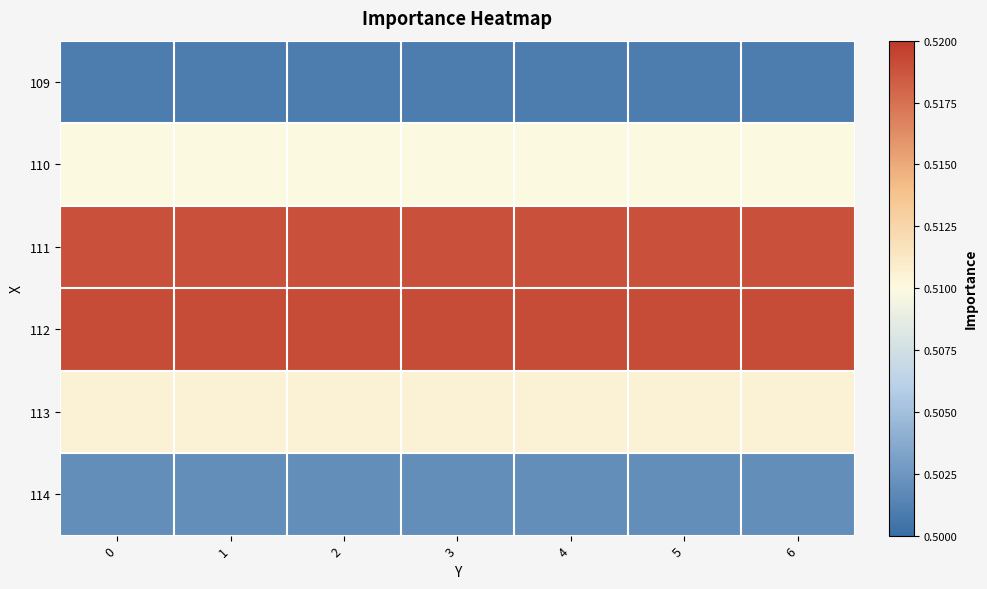

Which has a higher value, 4 or 6?

4